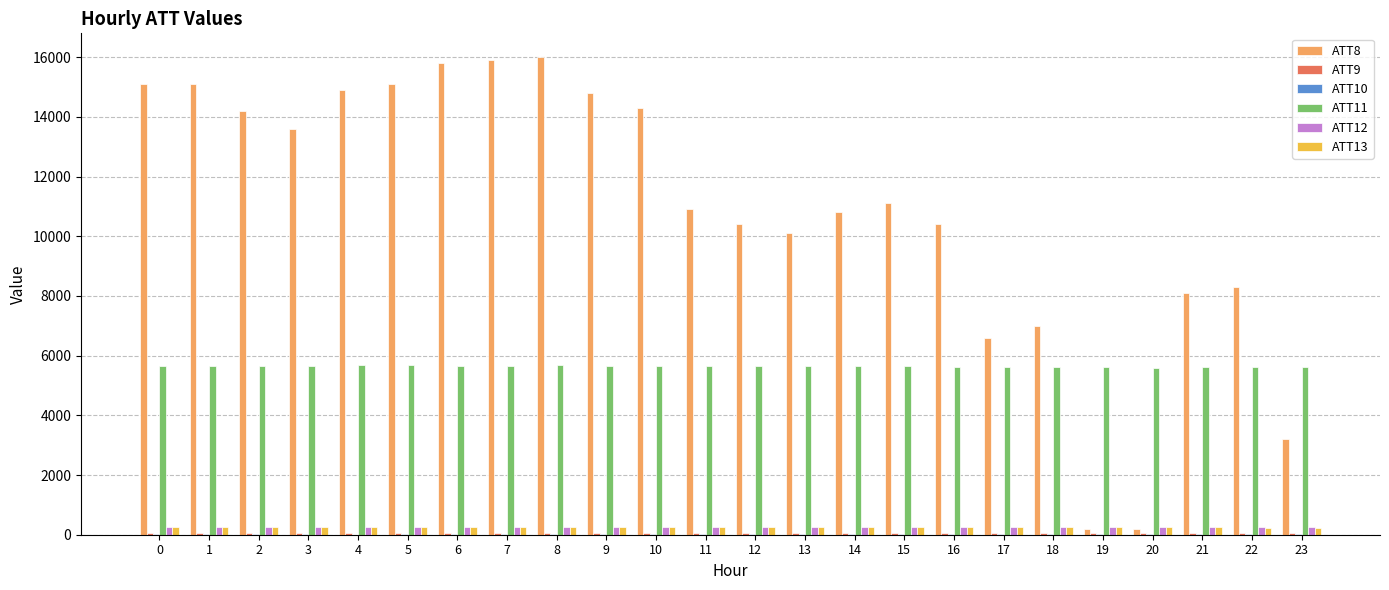

Is the value of ATT12 at 6 greater than the value of ATT8 at 14?

No